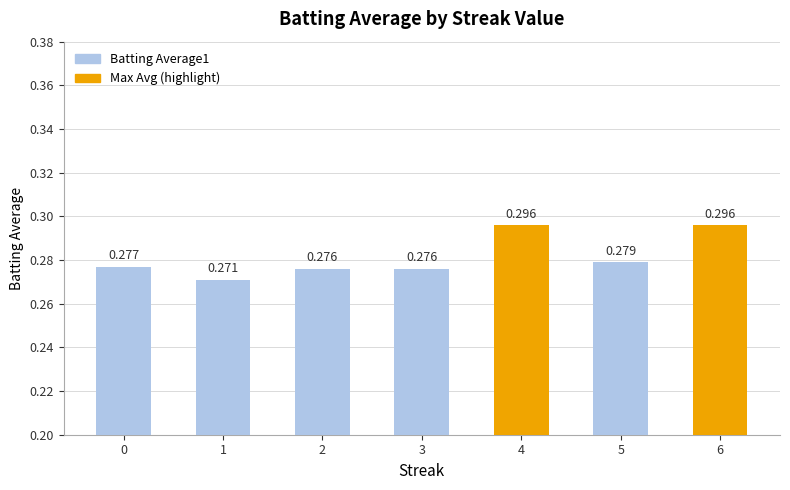

Is it true that the value at 0 is 0.3?

True